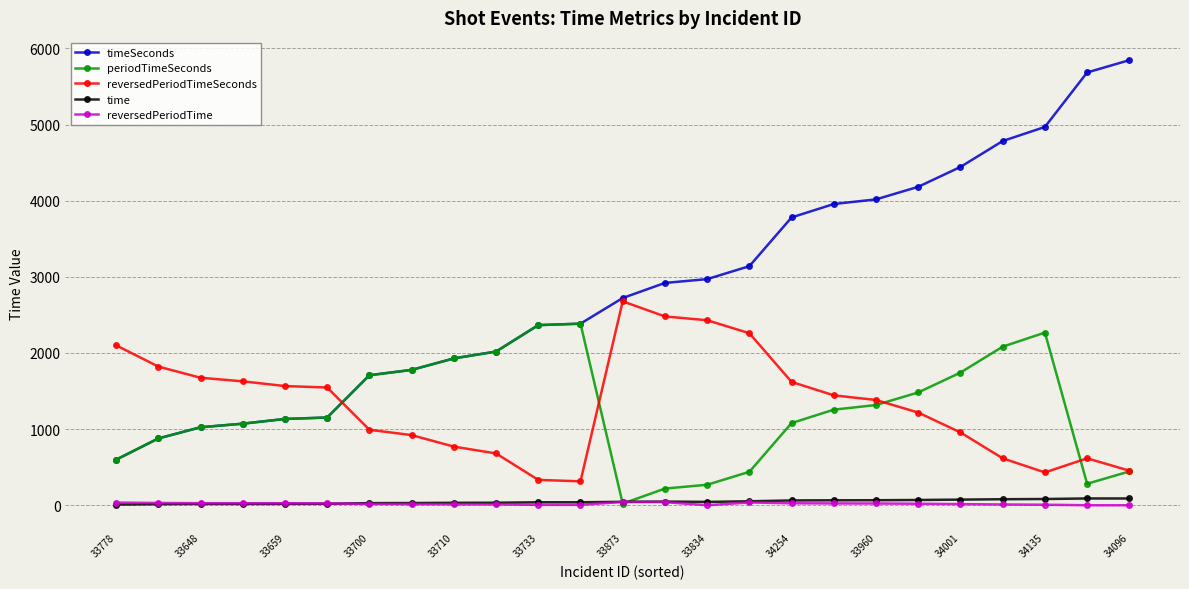

Which series has the largest total across all categories?

timeSeconds